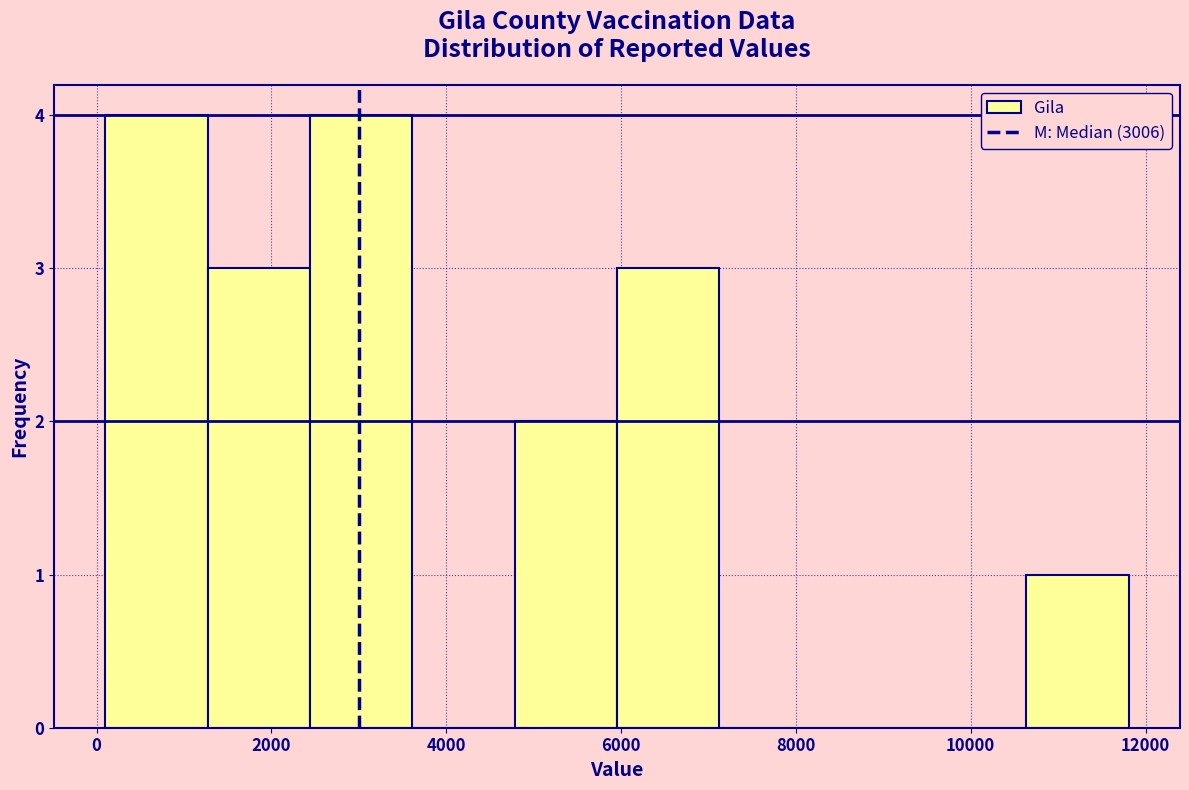

How tall is the bar that spans 10600 to 11800 on the x-axis? Neither the bar edges nor the heights are printed on the chart, so give them approximately, as read against the axes.

1